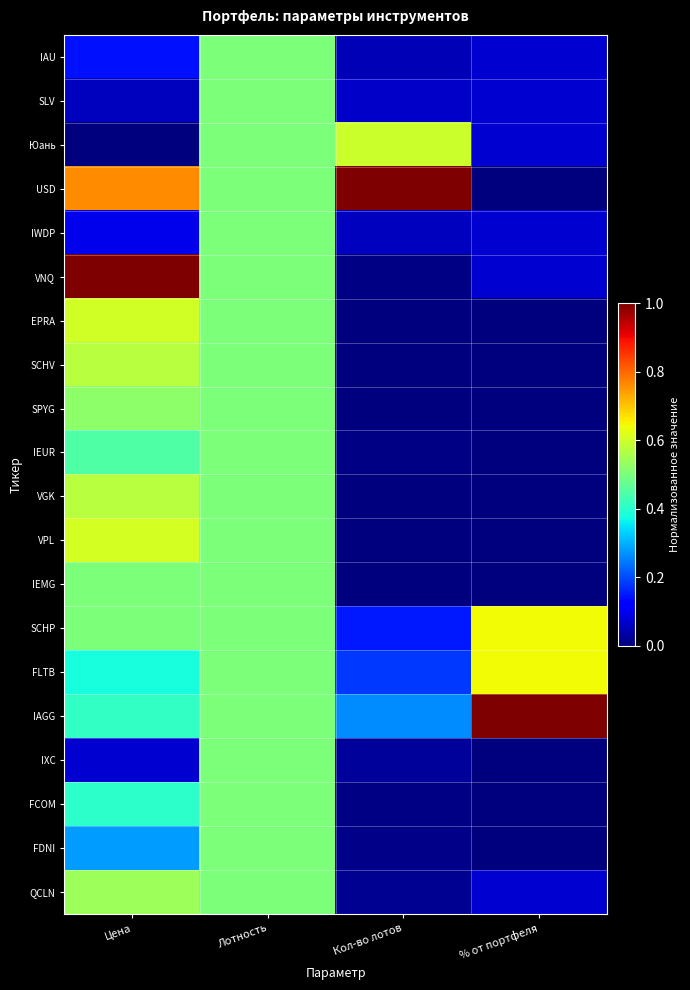

Reading left to right, list all the values displayed in this chart.

IAU: Цена=0.1	Лотность=0.5	Кол-во лотов=0.0	% от портфеля=0.1
SLV: Цена=0.1	Лотность=0.5	Кол-во лотов=0.1	% от портфеля=0.1
Юань: Цена=0.0	Лотность=0.5	Кол-во лотов=0.6	% от портфеля=0.1
USD: Цена=0.8	Лотность=0.5	Кол-во лотов=1.0	% от портфеля=0.0
IWDP: Цена=0.1	Лотность=0.5	Кол-во лотов=0.1	% от портфеля=0.1
VNQ: Цена=1.0	Лотность=0.5	Кол-во лотов=0.0	% от портфеля=0.1
EPRA: Цена=0.6	Лотность=0.5	Кол-во лотов=0.0	% от портфеля=0.0
SCHV: Цена=0.6	Лотность=0.5	Кол-во лотов=0.0	% от портфеля=0.0
SPYG: Цена=0.5	Лотность=0.5	Кол-во лотов=0.0	% от портфеля=0.0
IEUR: Цена=0.4	Лотность=0.5	Кол-во лотов=0.0	% от портфеля=0.0
VGK: Цена=0.6	Лотность=0.5	Кол-во лотов=0.0	% от портфеля=0.0
VPL: Цена=0.6	Лотность=0.5	Кол-во лотов=0.0	% от портфеля=0.0
IEMG: Цена=0.5	Лотность=0.5	Кол-во лотов=0.0	% от портфеля=0.0
SCHP: Цена=0.5	Лотность=0.5	Кол-во лотов=0.1	% от портфеля=0.6
FLTB: Цена=0.4	Лотность=0.5	Кол-во лотов=0.2	% от портфеля=0.6
IAGG: Цена=0.4	Лотность=0.5	Кол-во лотов=0.3	% от портфеля=1.0
IXC: Цена=0.1	Лотность=0.5	Кол-во лотов=0.0	% от портфеля=0.0
FCOM: Цена=0.4	Лотность=0.5	Кол-во лотов=0.0	% от портфеля=0.0
FDNI: Цена=0.3	Лотность=0.5	Кол-во лотов=0.0	% от портфеля=0.0
QCLN: Цена=0.5	Лотность=0.5	Кол-во лотов=0.0	% от портфеля=0.1